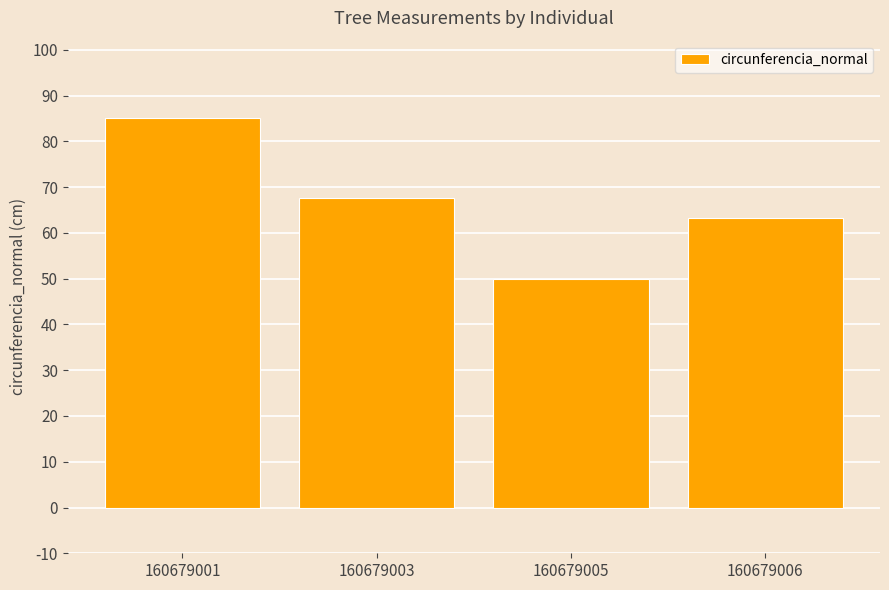

What is the value of the 4th bar from the left?

63.2